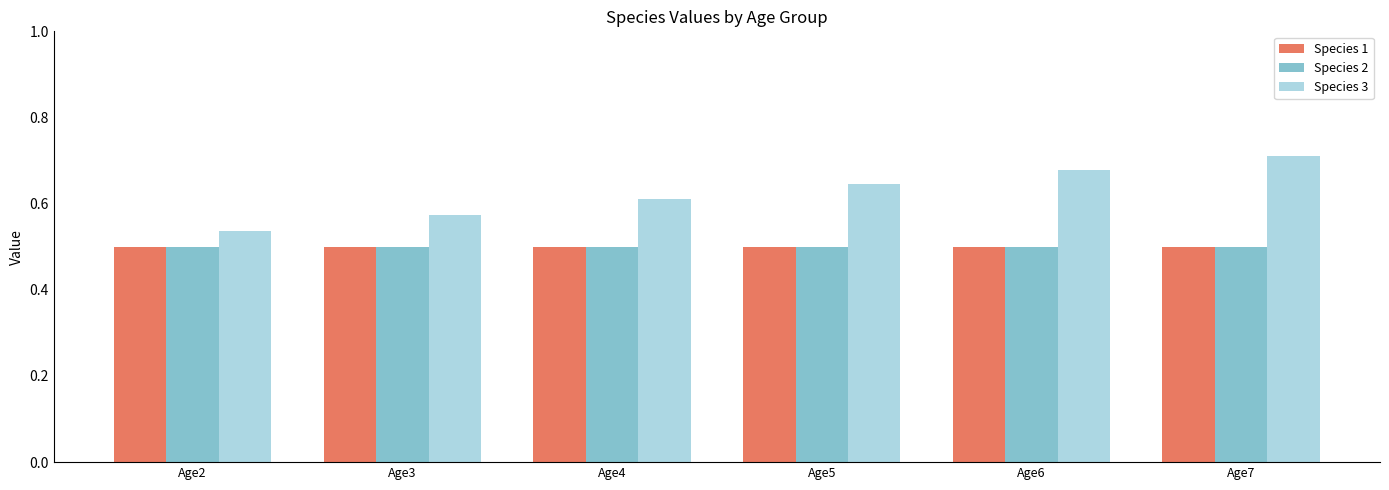

Which category has the lowest value in the Species 3 series?

Age2